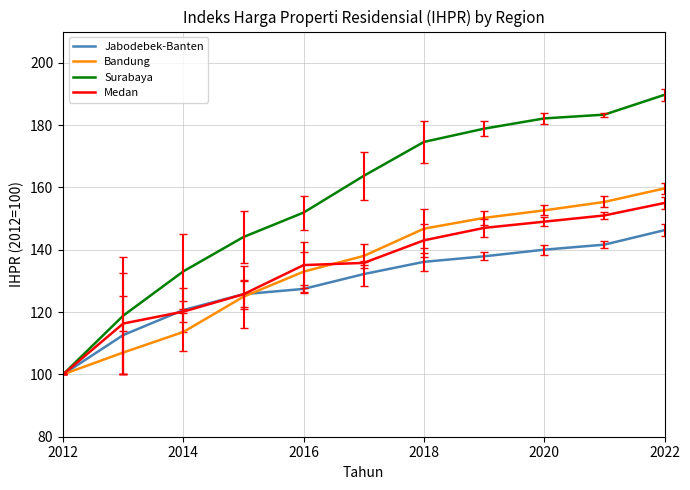

What is the lowest value of the Medan series?

100.0